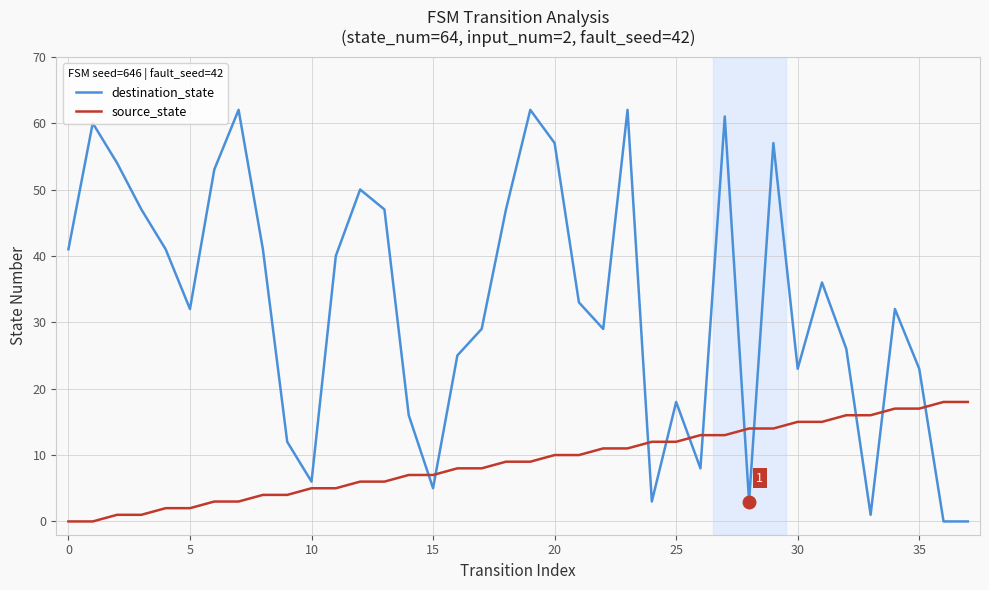

True or false: destination_state and source_state cross at least once.

True